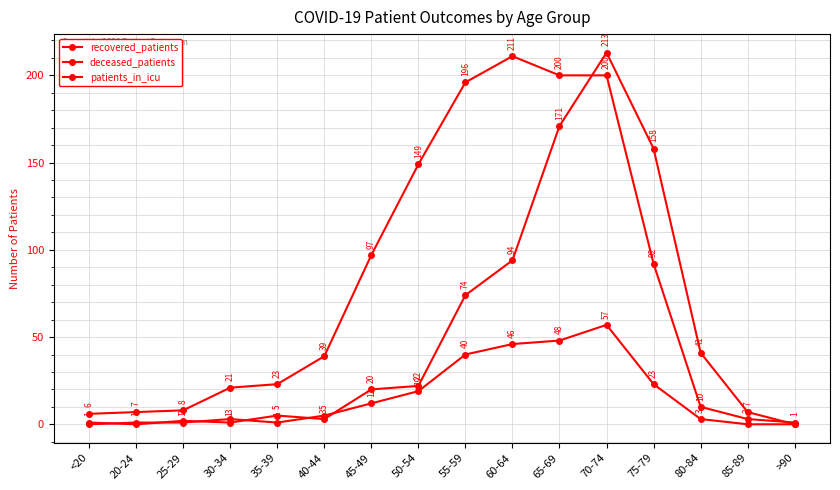

How many interior local peaks does the patients_in_icu series have?

2